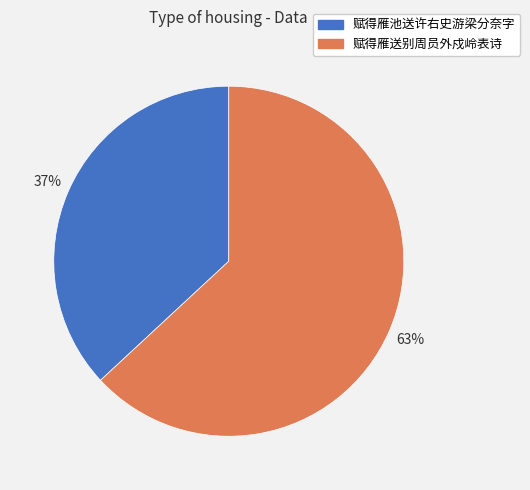

Combined, do 赋得雁送别周员外戍岭表诗 and 赋得雁池送许右史游梁分奈字 account for over 50%?

Yes